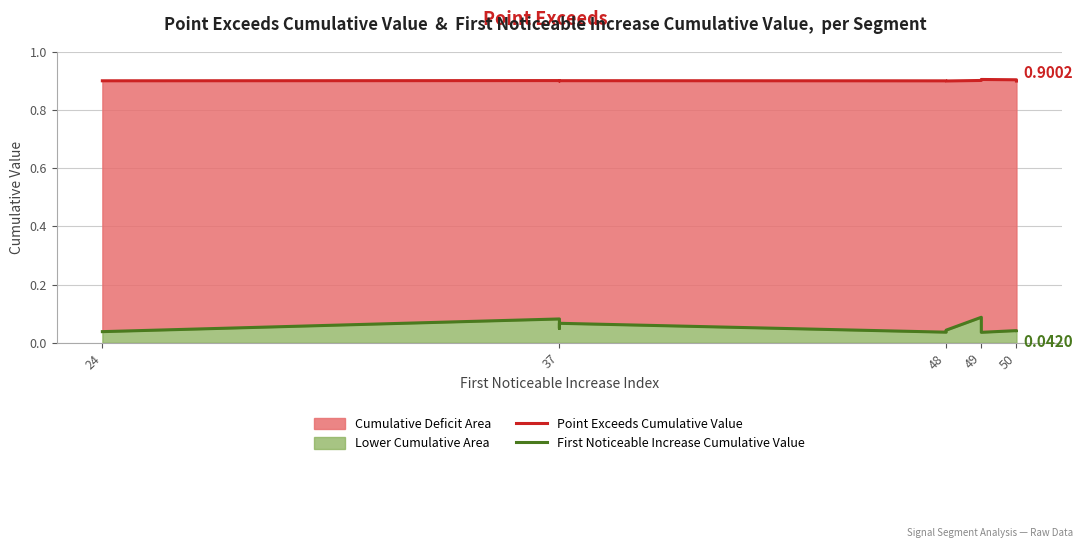

Where is the first local minimum for Point Exceeds Cumulative Value?

37